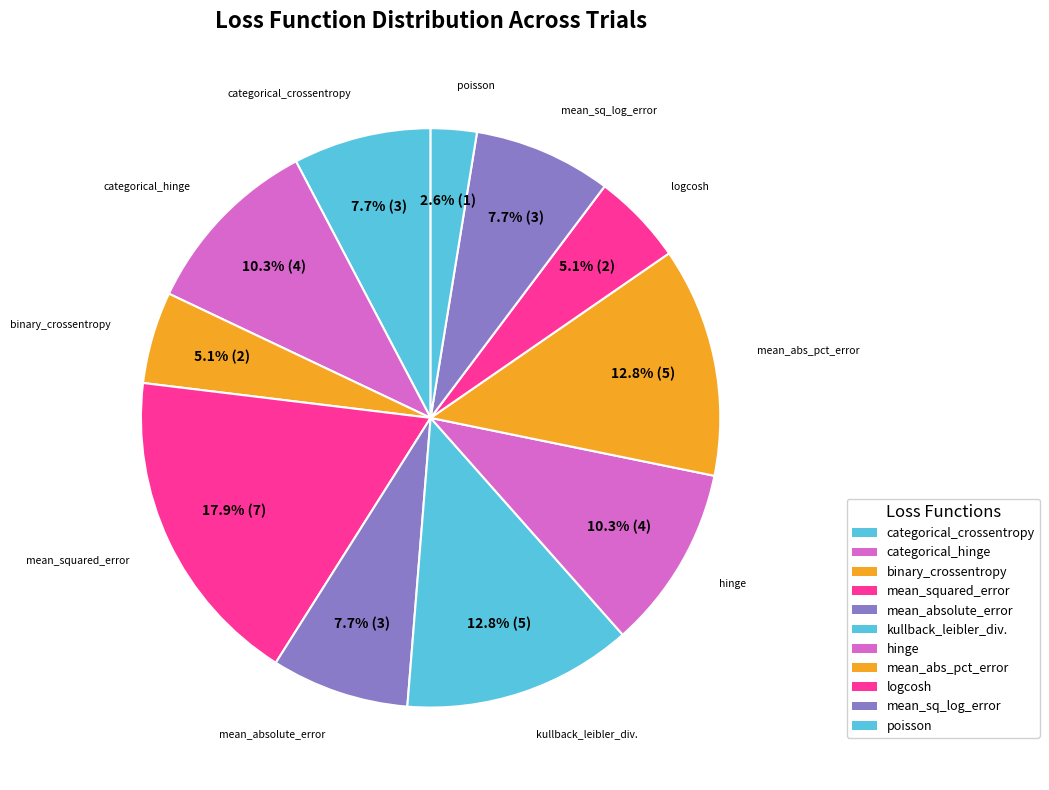

What is the largest slice in the pie chart?

mean_squared_error